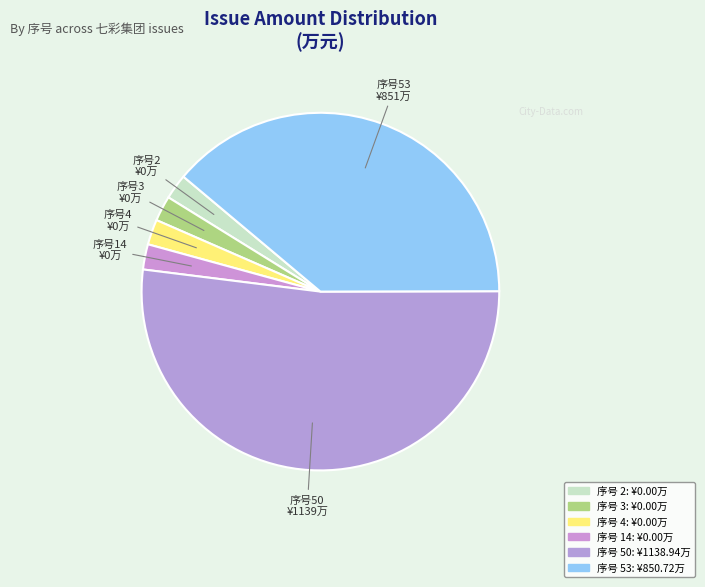

What is the largest slice in the pie chart?

50